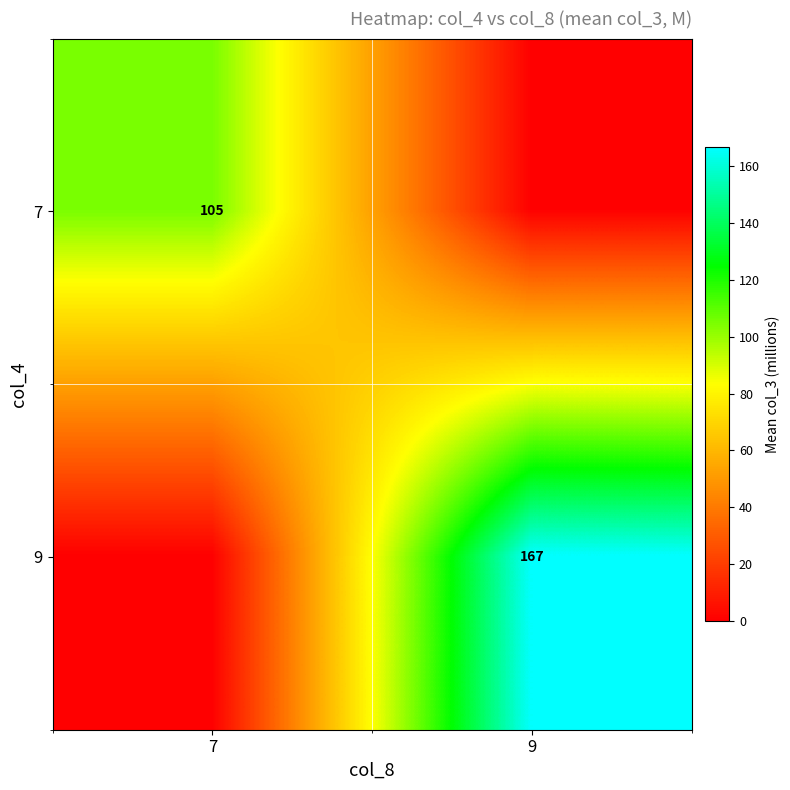

Is the value of 9 at 9 greater than the value of 7 at 7?

Yes